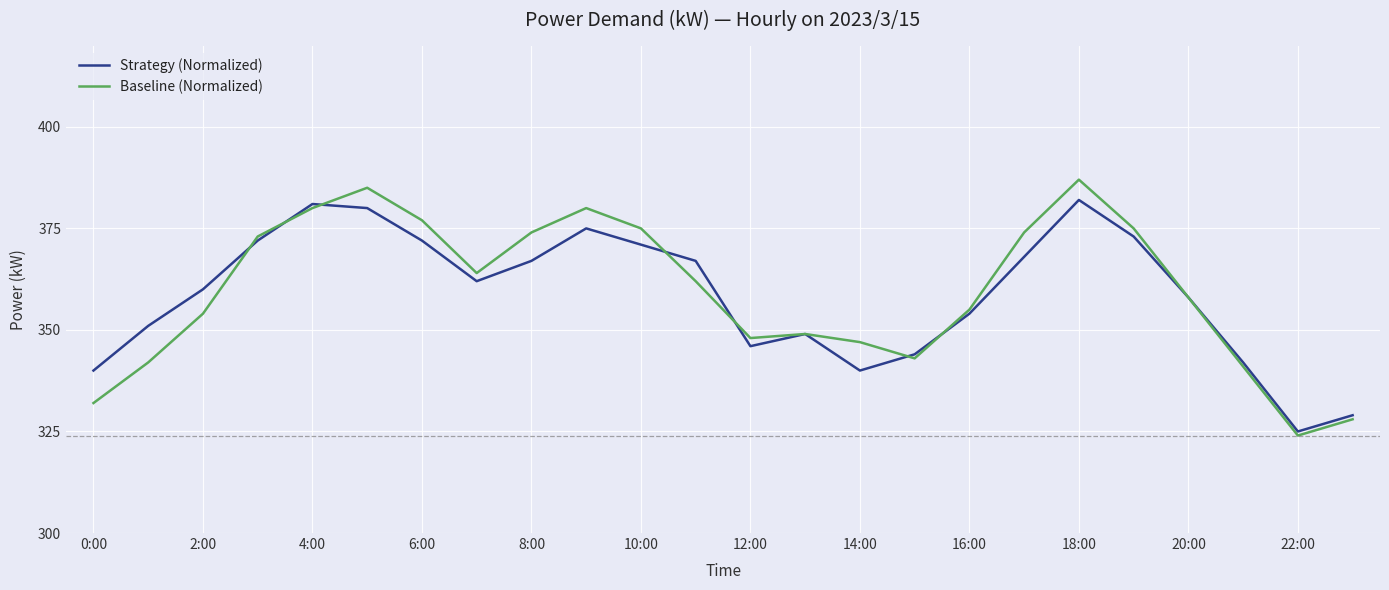

List the series in order of their peak value, highest first.

Baseline (Normalized), Strategy (Normalized)